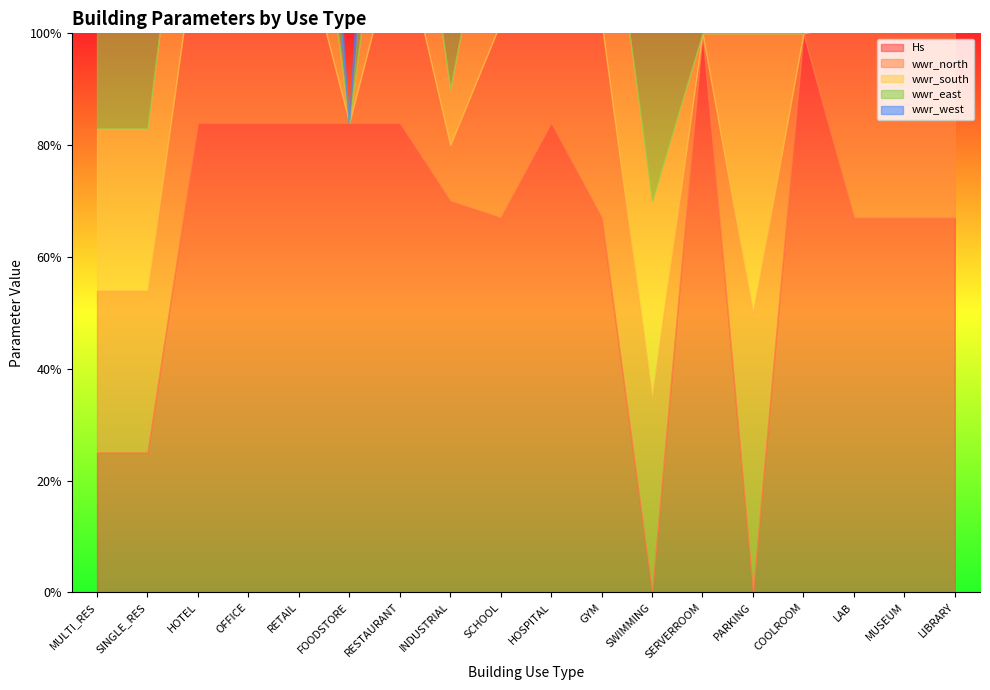

What is the maximum value for wwr_west?

0.5